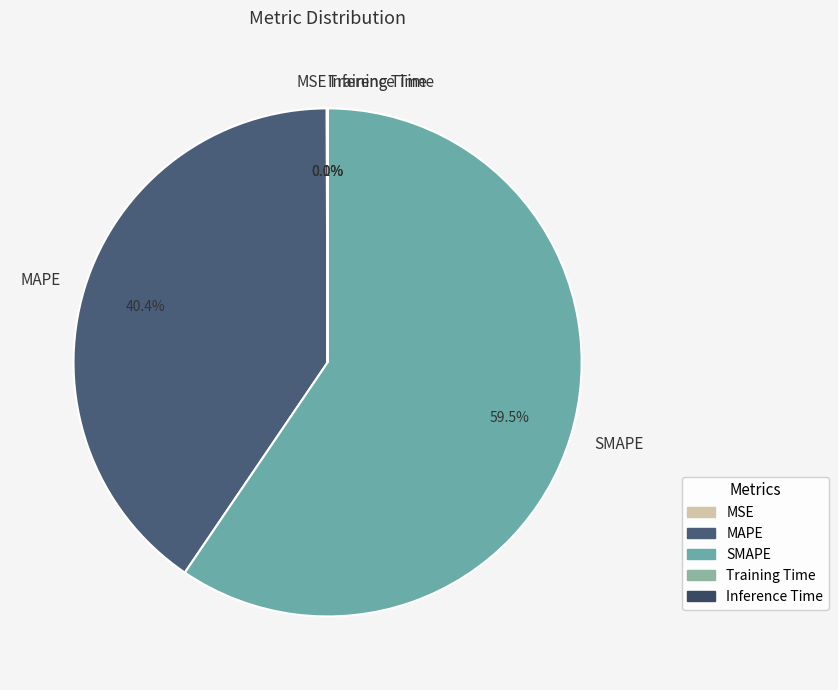

Which category has the biggest portion of the pie?

SMAPE